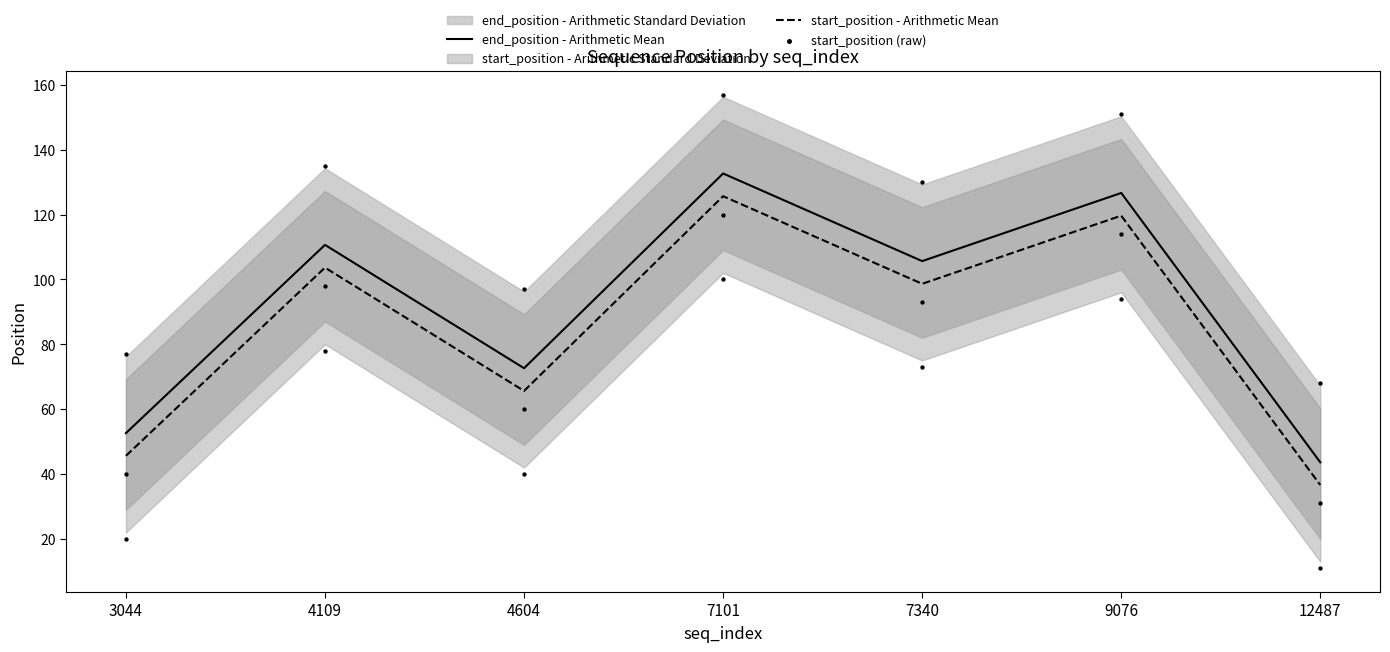

Is the value of start_position - Arithmetic Mean at 4109 greater than the value of end_position - Arithmetic Mean at 4109?

No